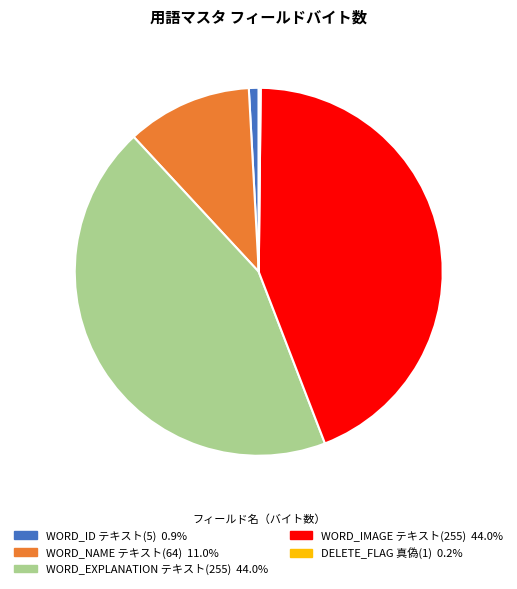

Is the sum of WORD_EXPLANATION テキスト(255) and WORD_NAME テキスト(64) greater than half?

Yes